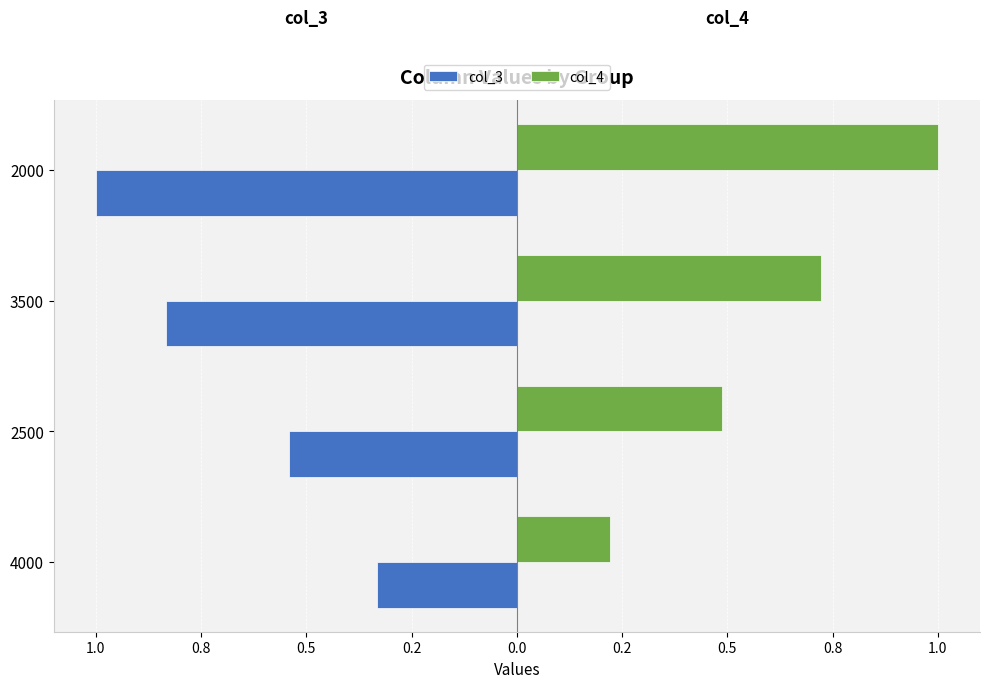

Which series has the largest range (max minus min)?

col_4